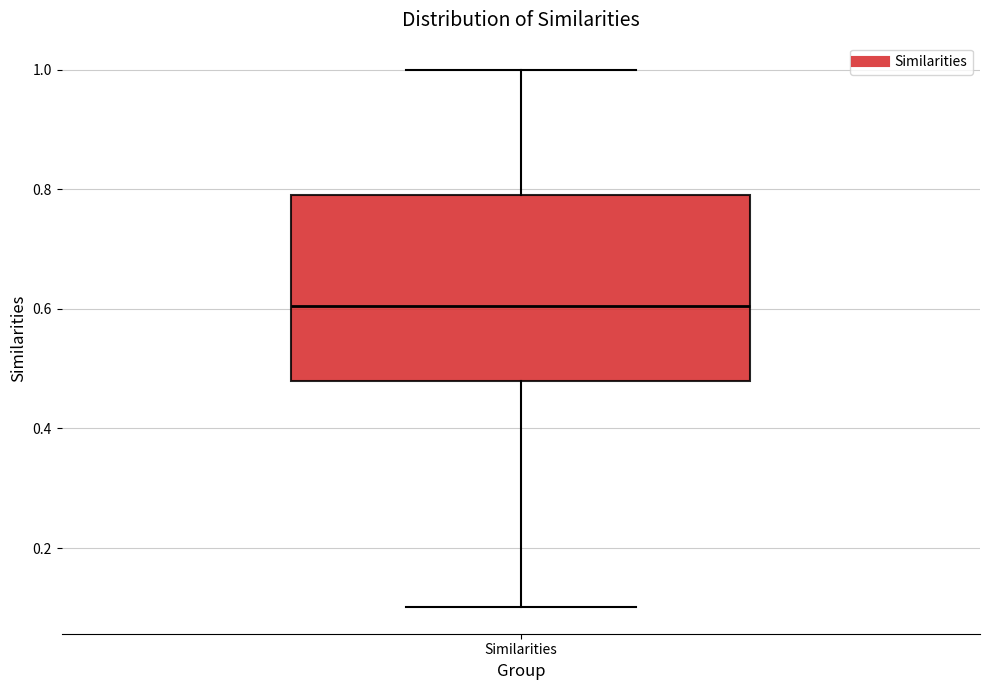

Where does the median line of the box for Similarities sit on the y-axis? The values are not printed on the chart, so give them approximately, as read against the axis.

0.60